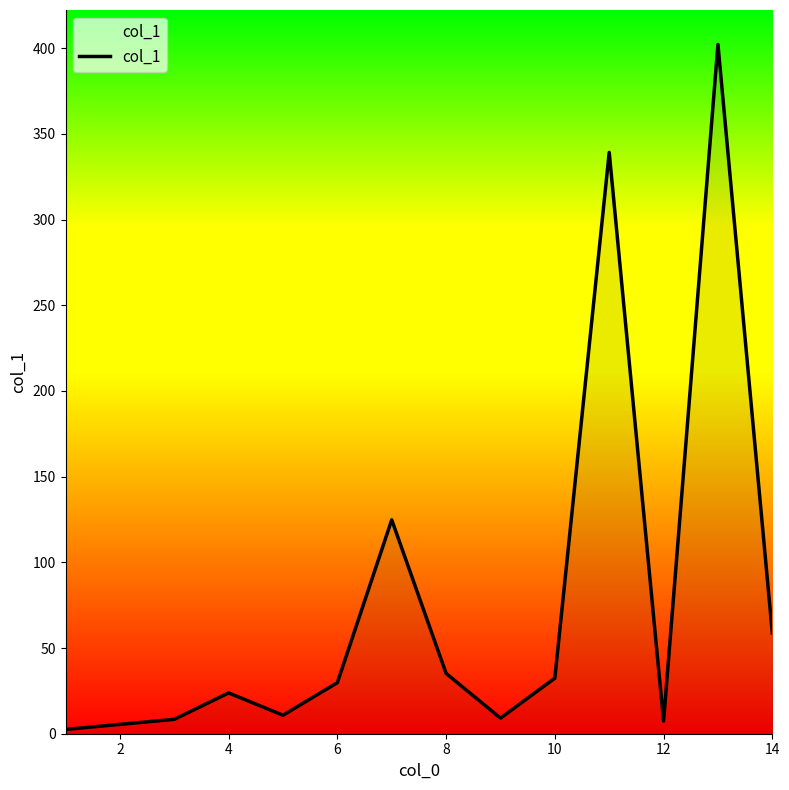

What is the difference between the maximum and minimum values?

399.7